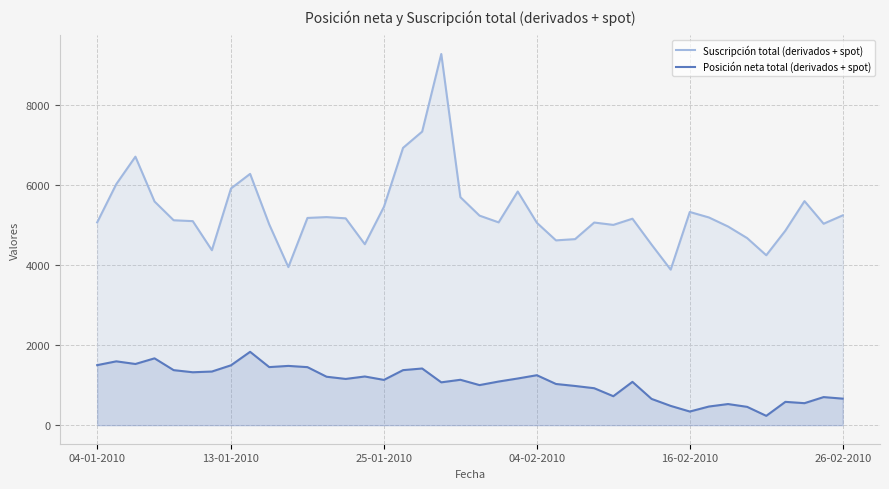

What is the sum of all Suscripción total (derivados + spot) values?

213282